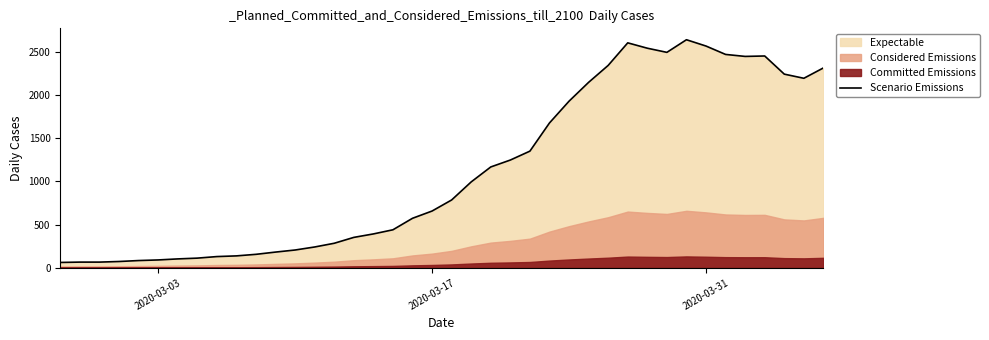

What is the highest value of the Scenario Emissions series?

2639